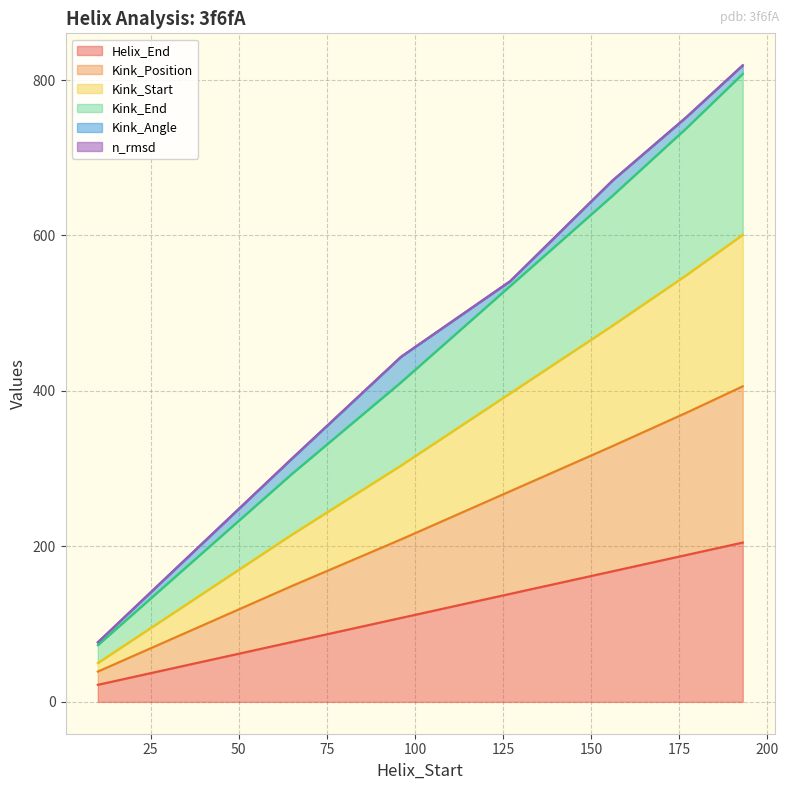

How many lines are shown in the chart?

6